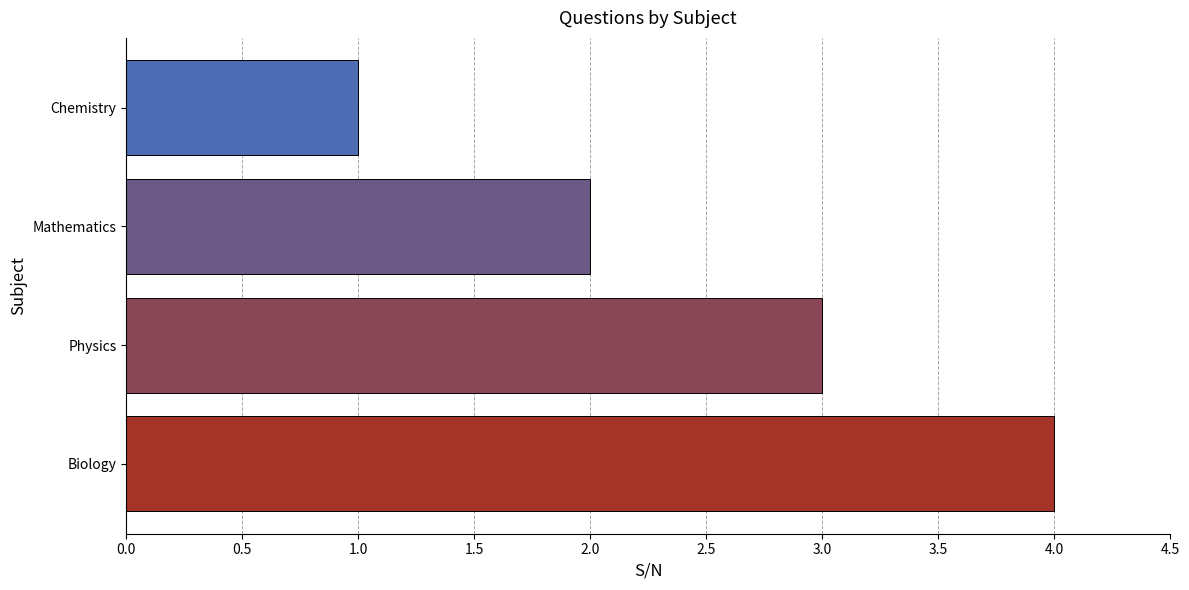

At which label is the value closest to 2?

Mathematics